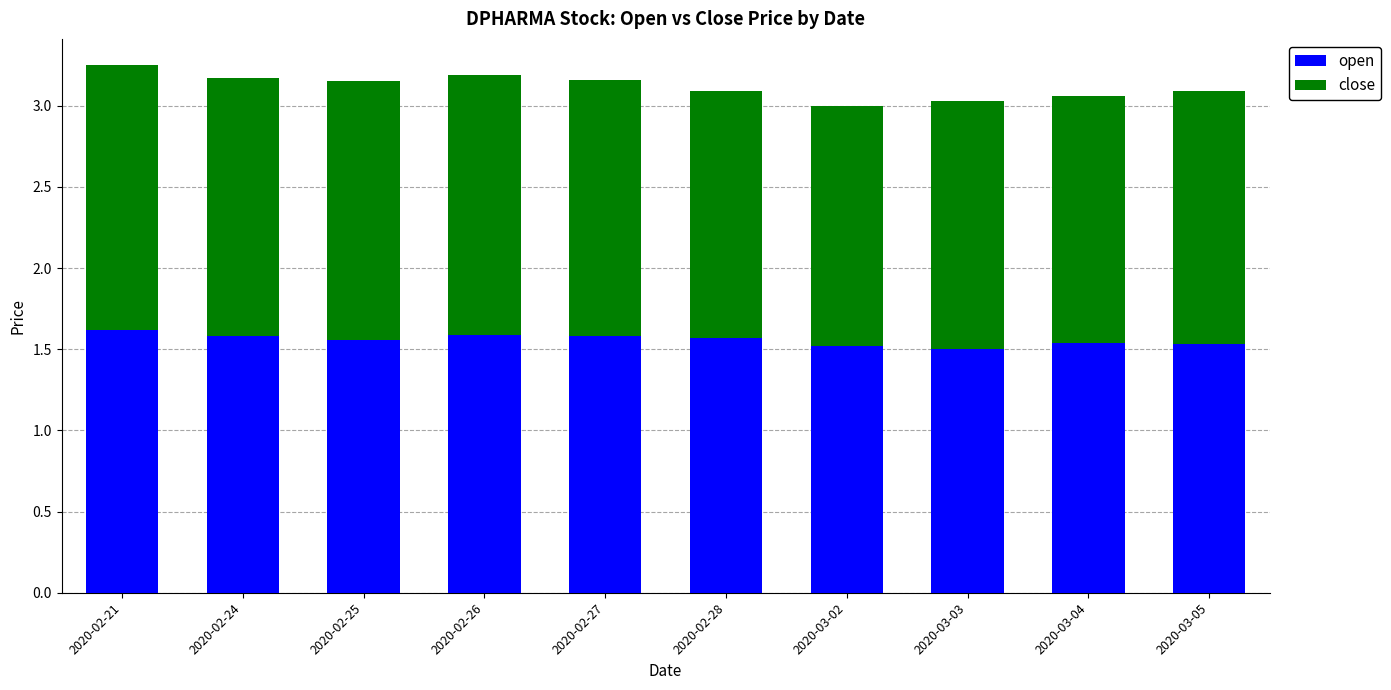

The value of open at 2020-02-21 is 1.6. True or false?

True